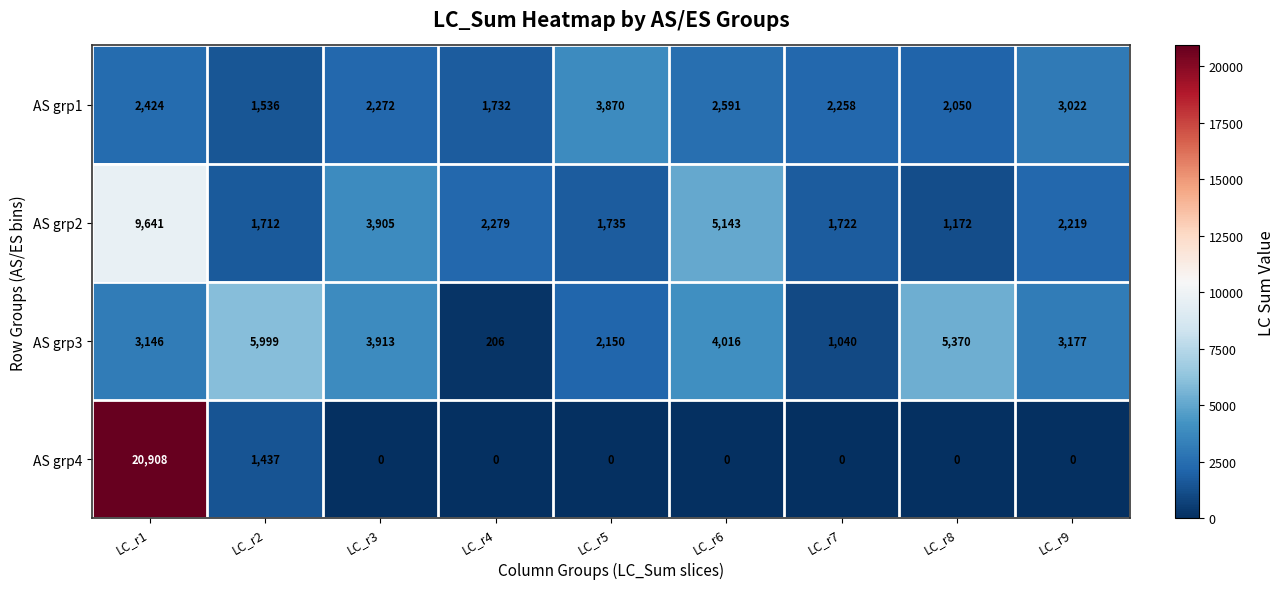

Which series changed the most between LC_r1 and LC_r4?

AS grp4